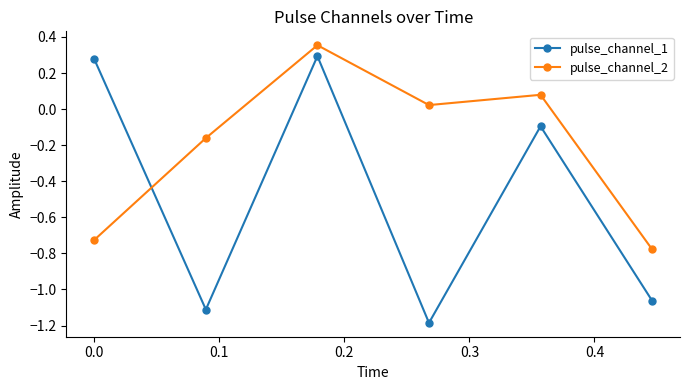

What is the value of the pulse_channel_1 point at the 5th from the left?

-0.1